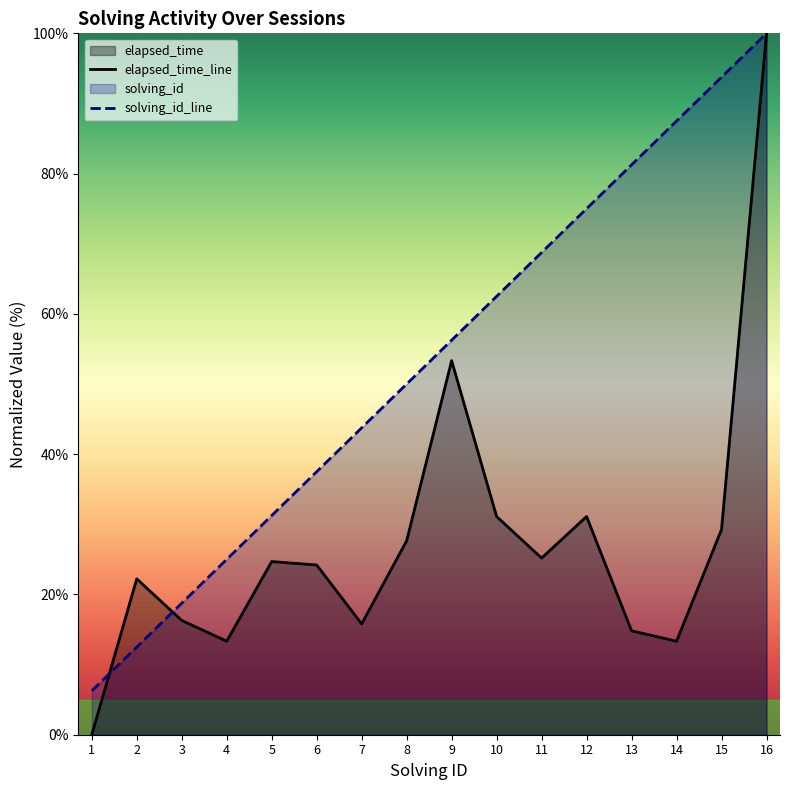

Is the value of solving_id at 15 greater than the value of elapsed_time at 8?

Yes